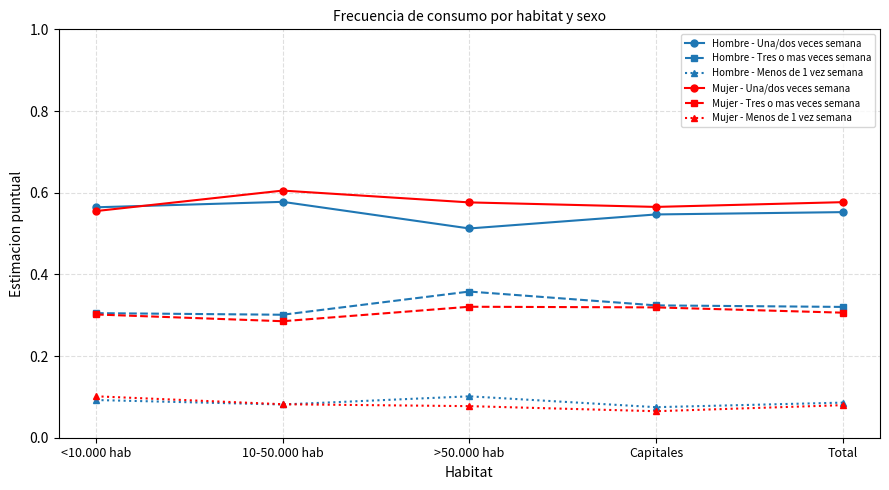

True or false: Mujer - Tres o mas veces semana and Hombre - Una/dos veces semana cross at least once.

False